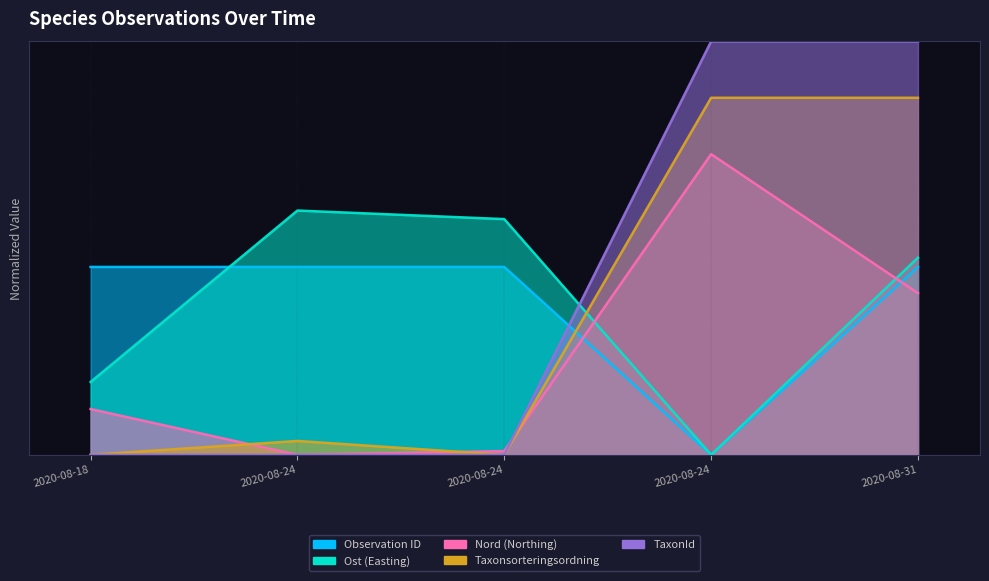

The value of Ost (Easting) at 2020-08-18 is 0.2. True or false?

True